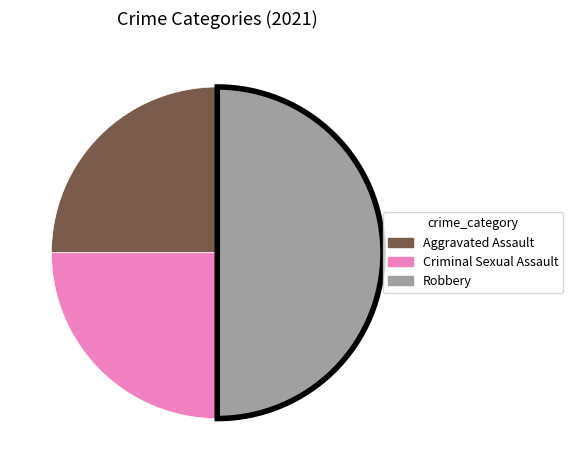

Which has a higher value, Aggravated Assault or Robbery?

Robbery